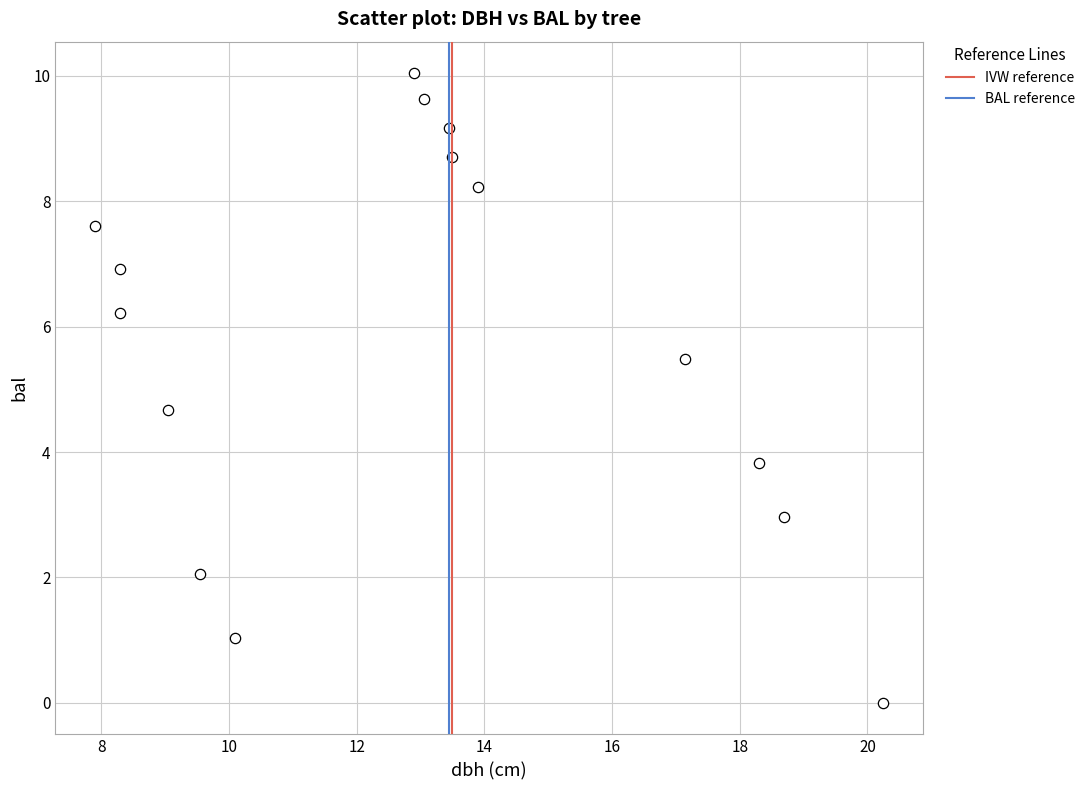

What is the range of X values (max minus min)?

12.3